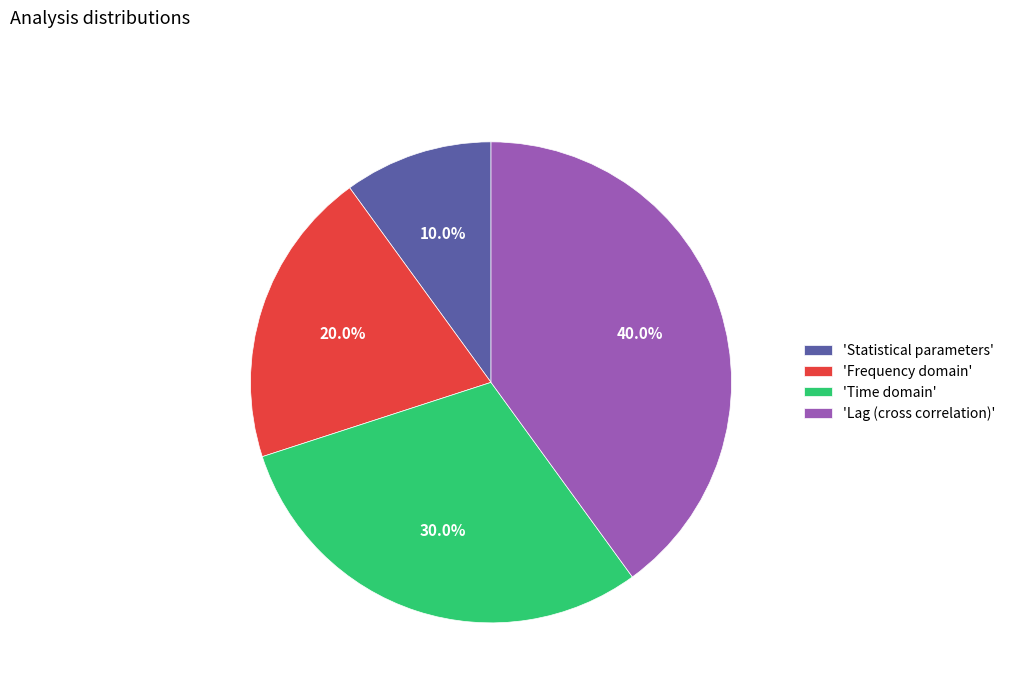

Is the sum of 'Statistical parameters' and 'Frequency domain' greater than half?

No